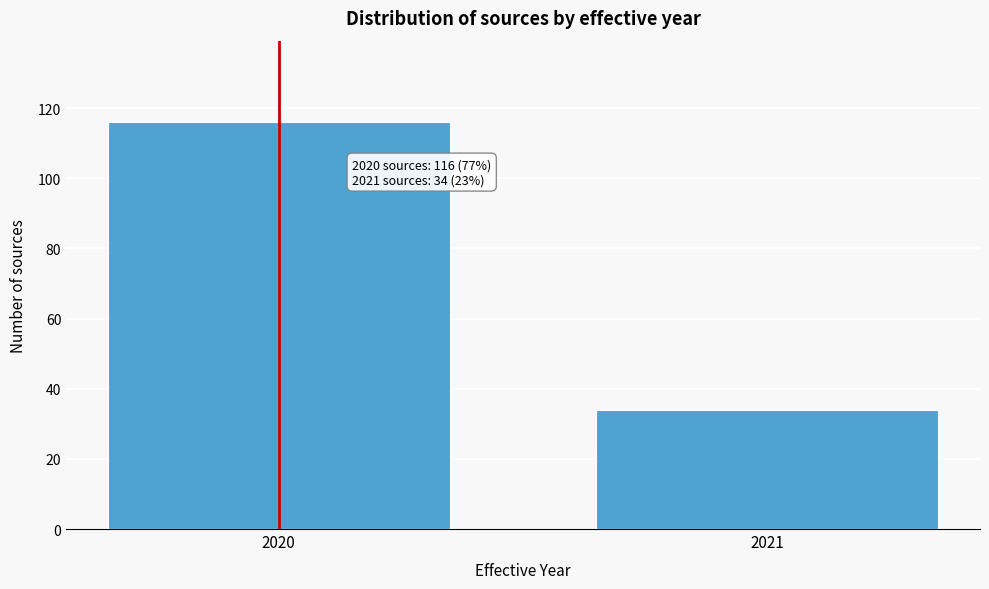

Reading right to left, extract all data points from this chart.

34	116